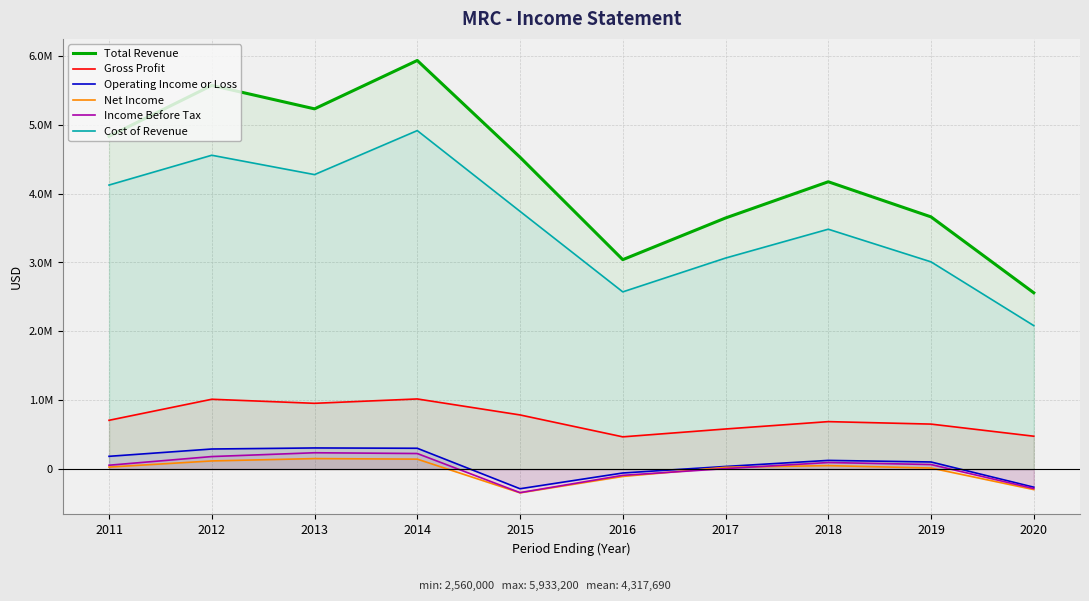

Reading right to left, extract all data points from this chart.

Total Revenue: 2020=2560000	2019=3662000	2018=4172000	2017=3646000	2016=3041000	2015=4528600	2014=5933200	2013=5230800	2012=5570900	2011=4832400
Gross Profit: 2020=477000	2019=653000	2018=689000	2017=582000	2016=468000	2015=786100	2014=1018100	2013=954800	2012=1013700	2011=708200
Operating Income or Loss: 2020=-263000	2019=103000	2018=126000	2017=38000	2016=-57000	2015=-285600	2014=302100	2013=306600	2012=291300	2011=185100
Net Income: 2020=-298000	2019=15000	2018=50000	2017=26000	2016=-107000	2015=-344800	2014=144100	2013=152100	2012=118000	2011=29000
Income Before Tax: 2020=-283000	2019=66000	2018=95000	2017=7000	2016=-91000	2015=-342400	2014=225900	2013=236900	2012=181700	2011=55800
Cost of Revenue: 2020=2083000	2019=3009000	2018=3483000	2017=3064000	2016=2573000	2015=3742500	2014=4915100	2013=4276000	2012=4557100	2011=4124300